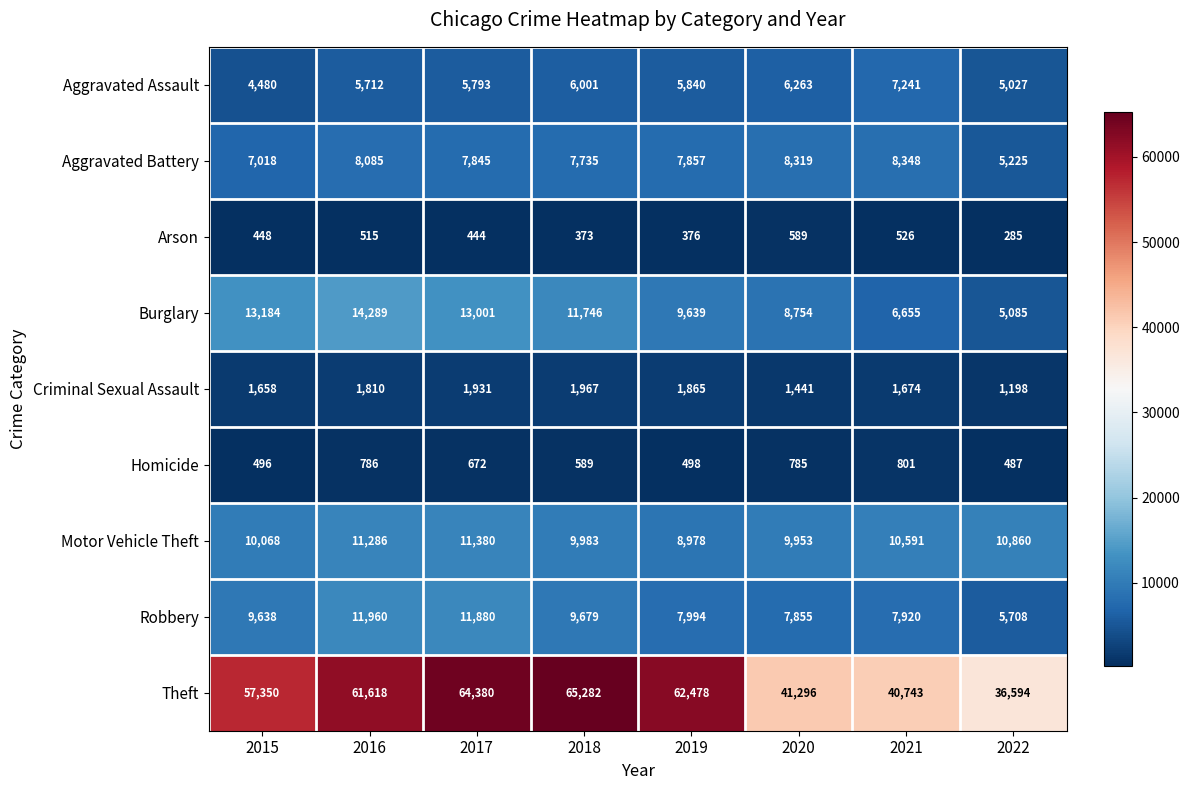

How many distinct data groups are displayed?

9